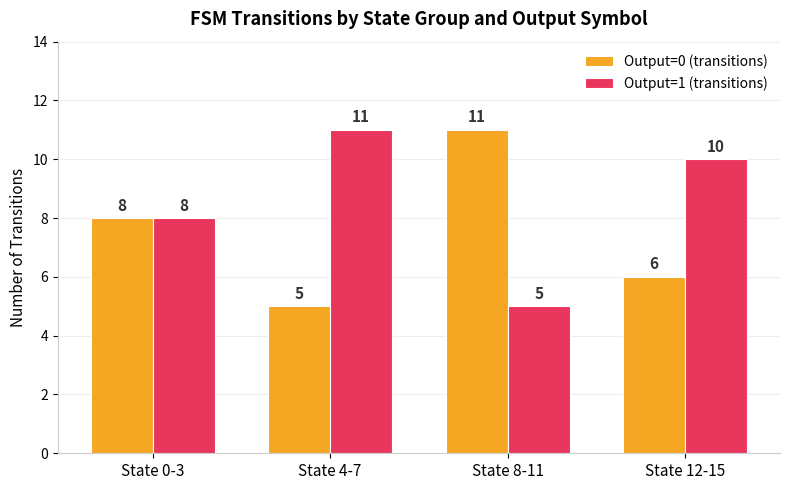

Reading right to left, transcribe all the data shown in this chart.

Output=0 (transitions): State 12-15=6	State 8-11=11	State 4-7=5	State 0-3=8
Output=1 (transitions): State 12-15=10	State 8-11=5	State 4-7=11	State 0-3=8